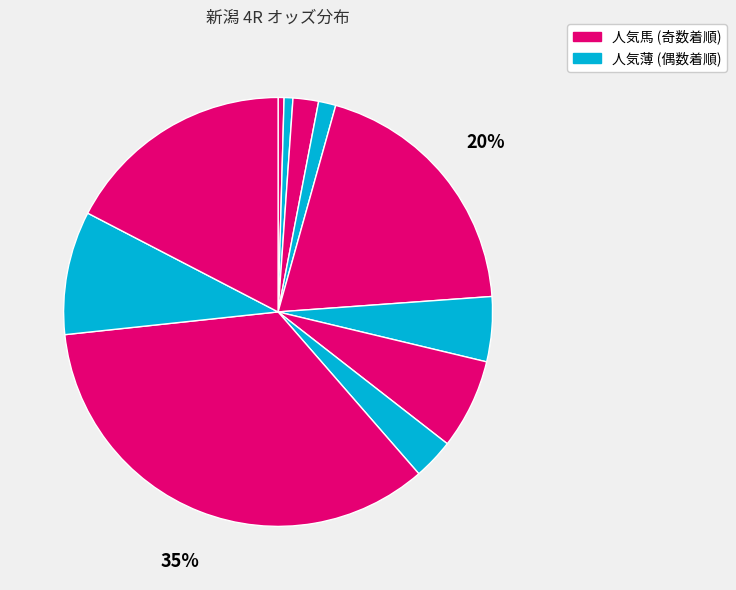

How many segments does this pie chart have?

11